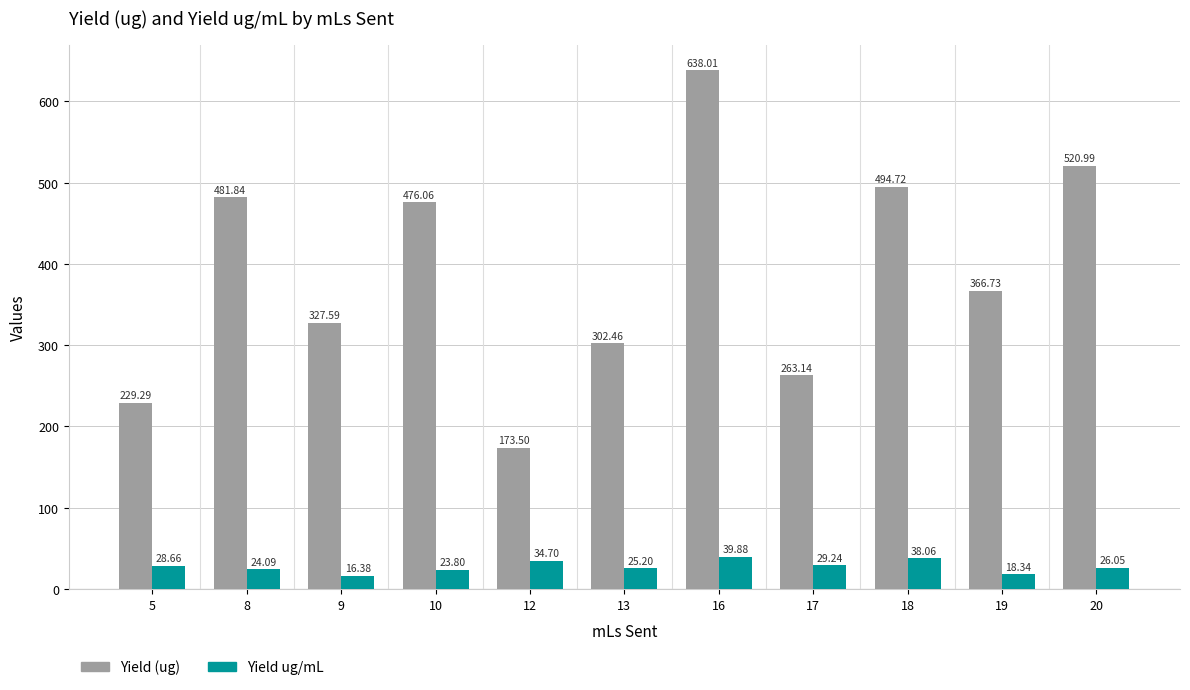

Reading right to left, transcribe all the data shown in this chart.

Yield (ug): 521.0	366.7	494.7	263.1	638.0	302.5	173.5	476.1	327.6	481.8	229.3
Yield ug/mL: 26.1	18.3	38.1	29.2	39.9	25.2	34.7	23.8	16.4	24.1	28.7